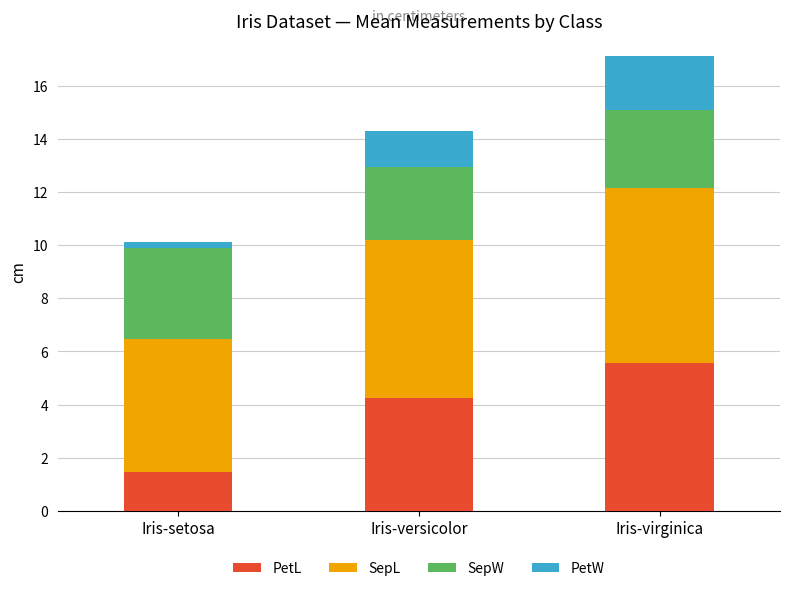

Are the bars grouped side by side (vs. stacked)?

No